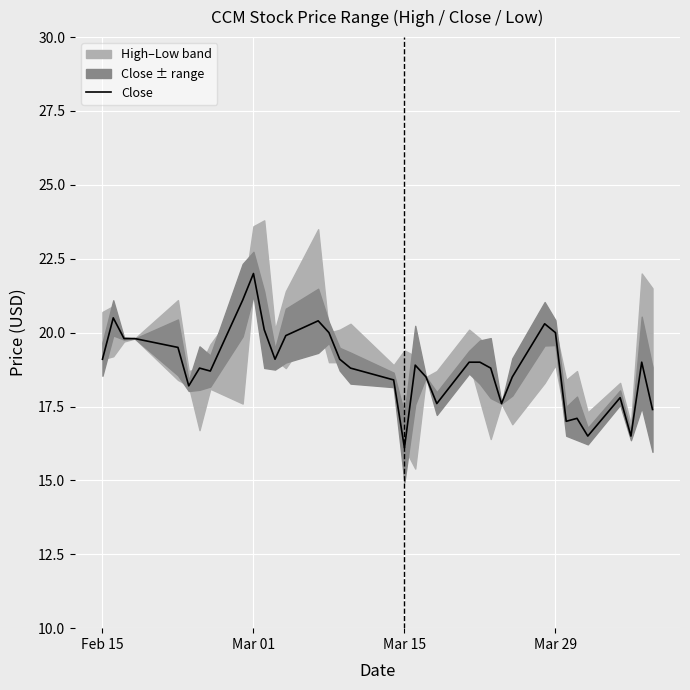

What is the maximum value for Close?

22.0